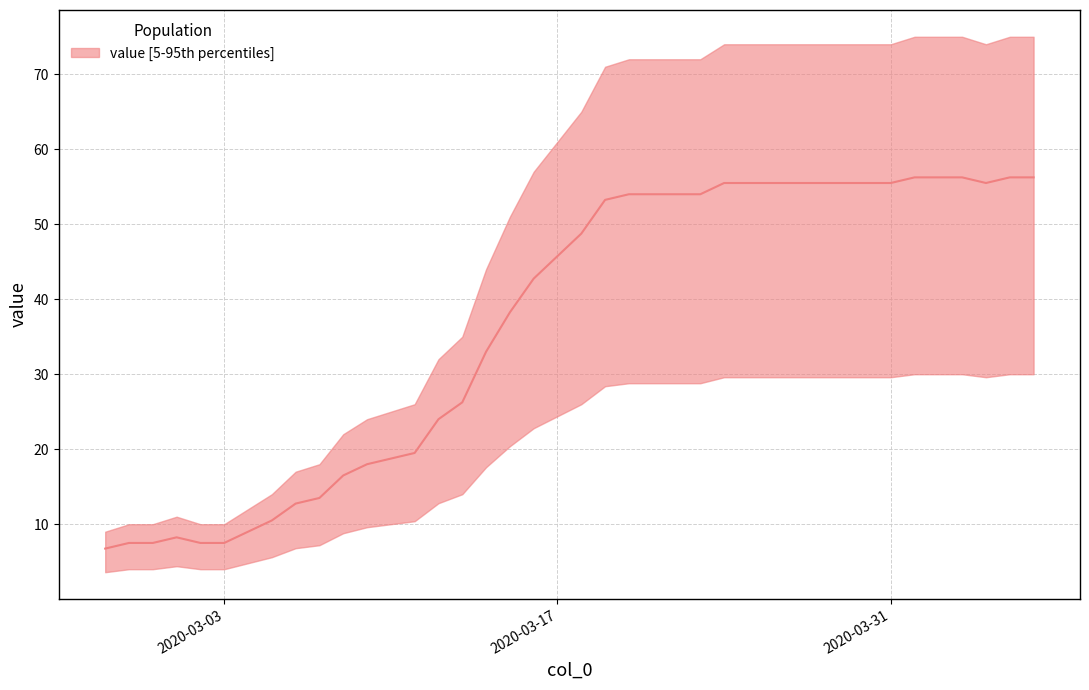

Does the chart display data point markers on the line(s)?

No